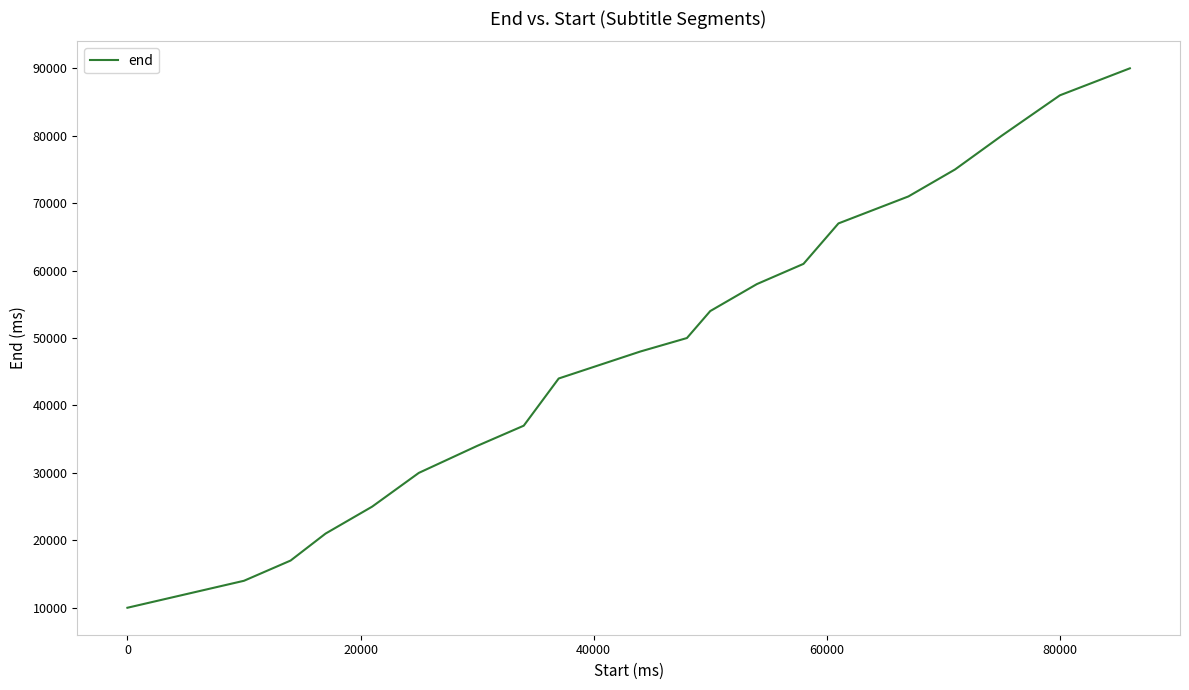

How many lines are shown in the chart?

1